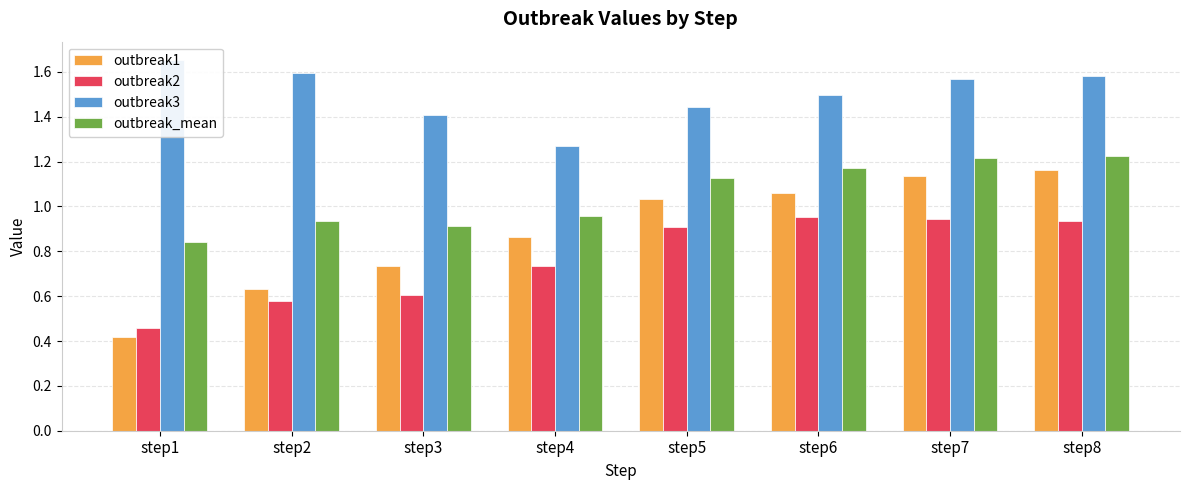

True or false: outbreak2 has a value of 0.6 at step2.

True